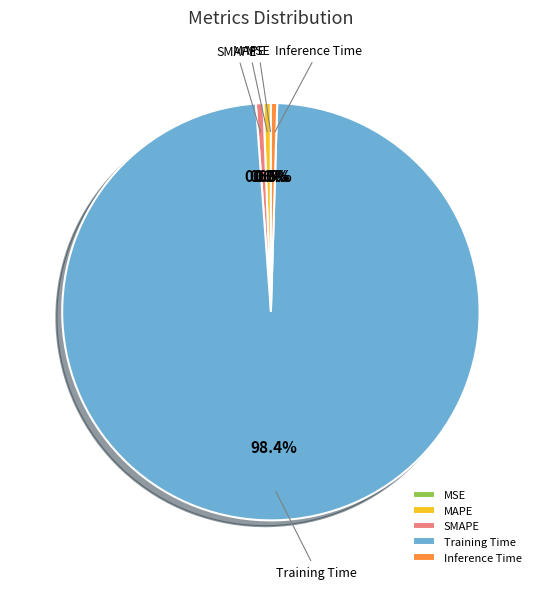

What is the total percentage of SMAPE and MAPE?

1.2%